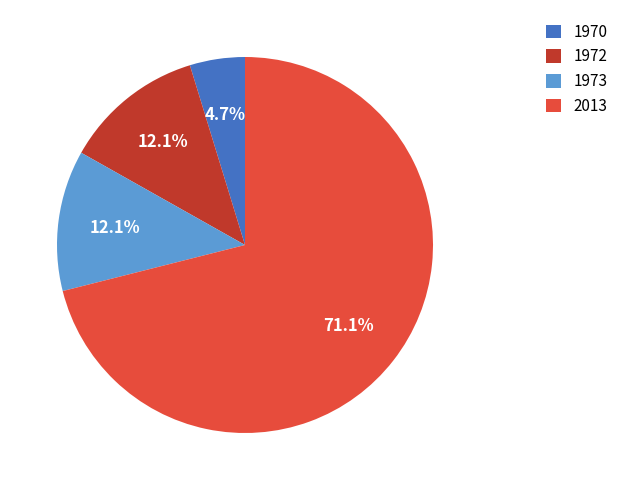

Which has a higher value, 1970 or 1972?

1972